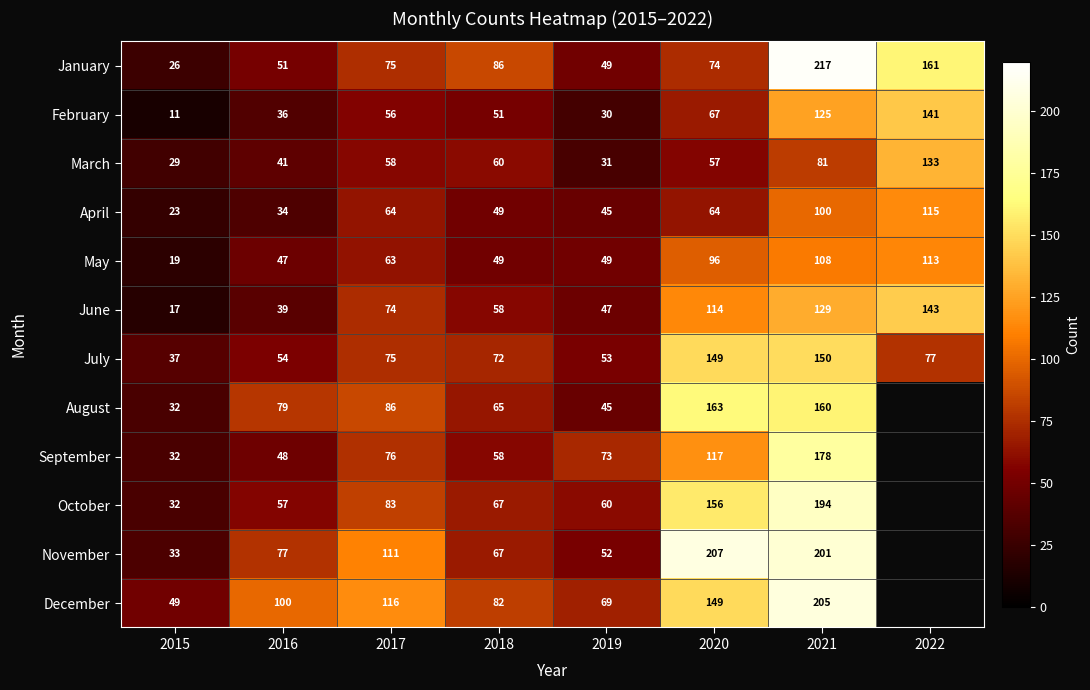

How many data points does each series have?

8